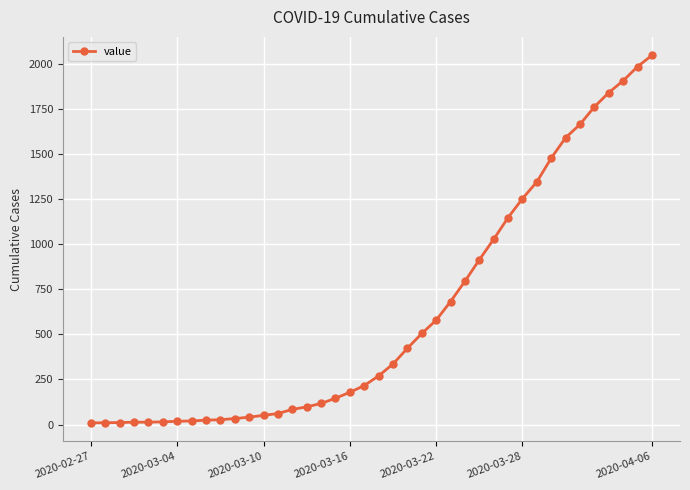

What is the average value?

619